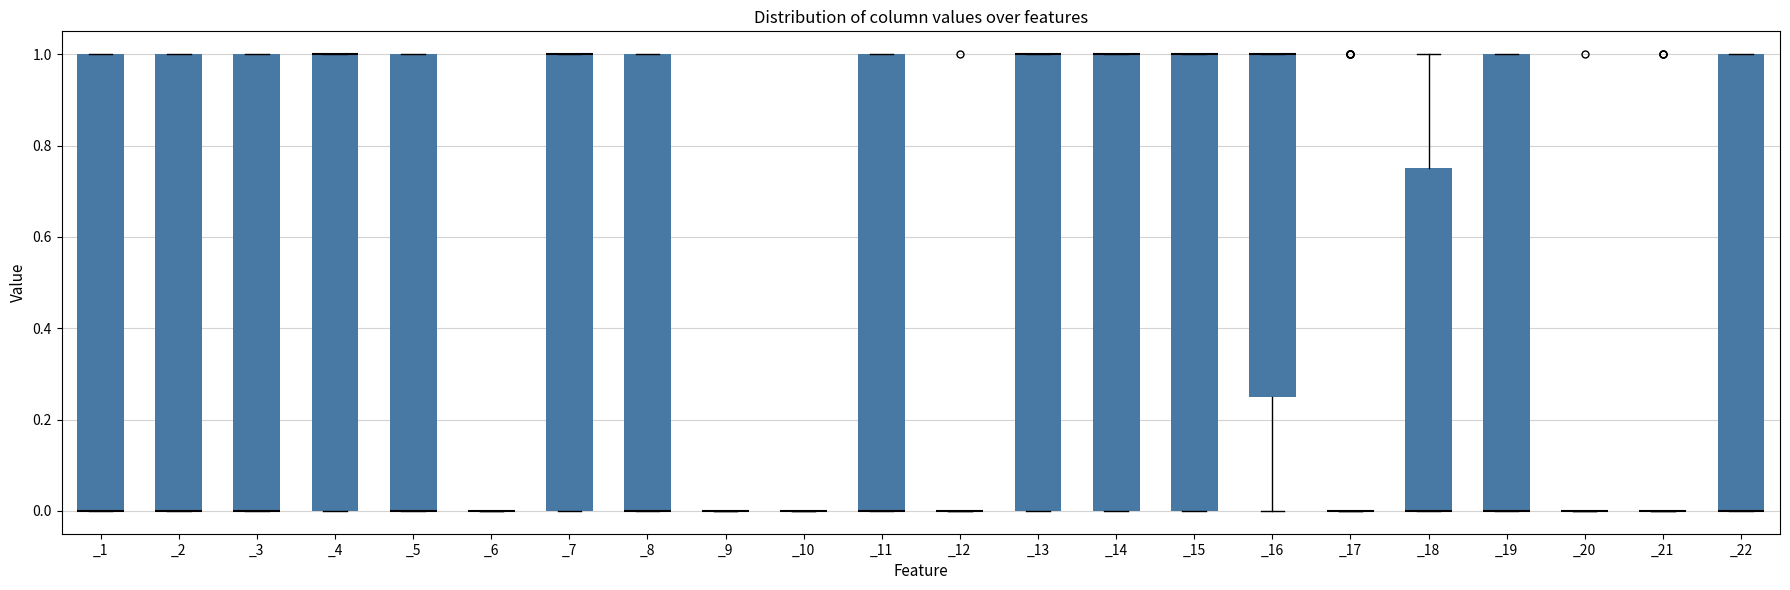

Where is the lower edge of the box for _5 on the y-axis? The values are not printed on the chart, so give them approximately, as read against the axis.

0.00